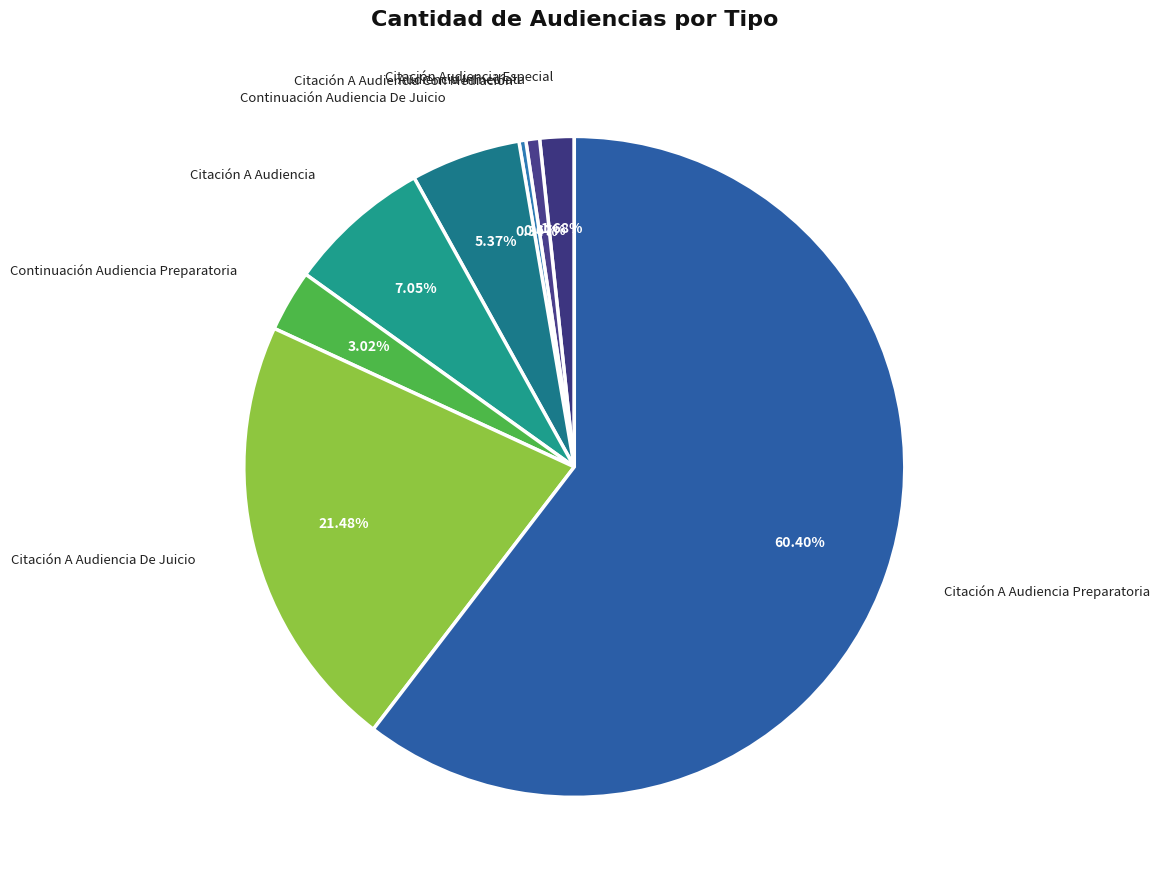

Count the number of slices in the pie.

8